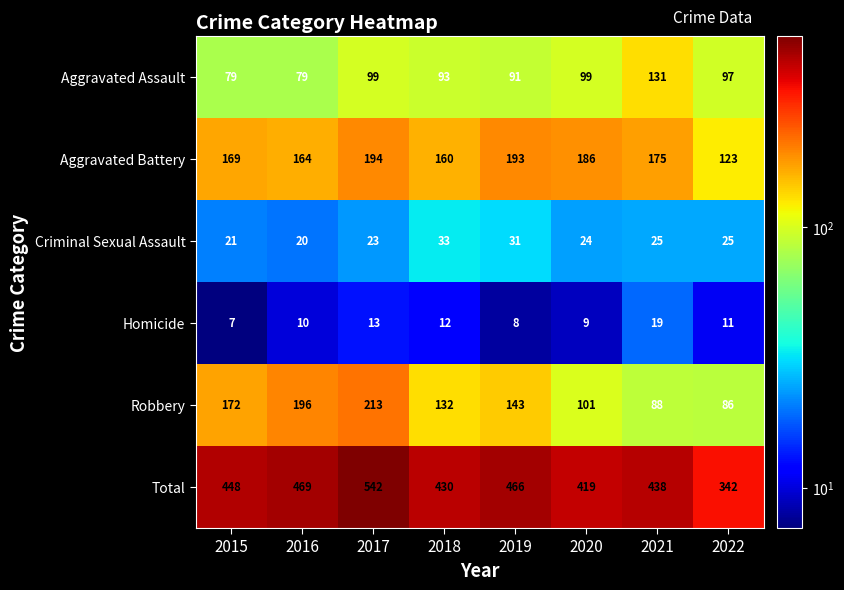

Which series has the largest range (max minus min)?

Total